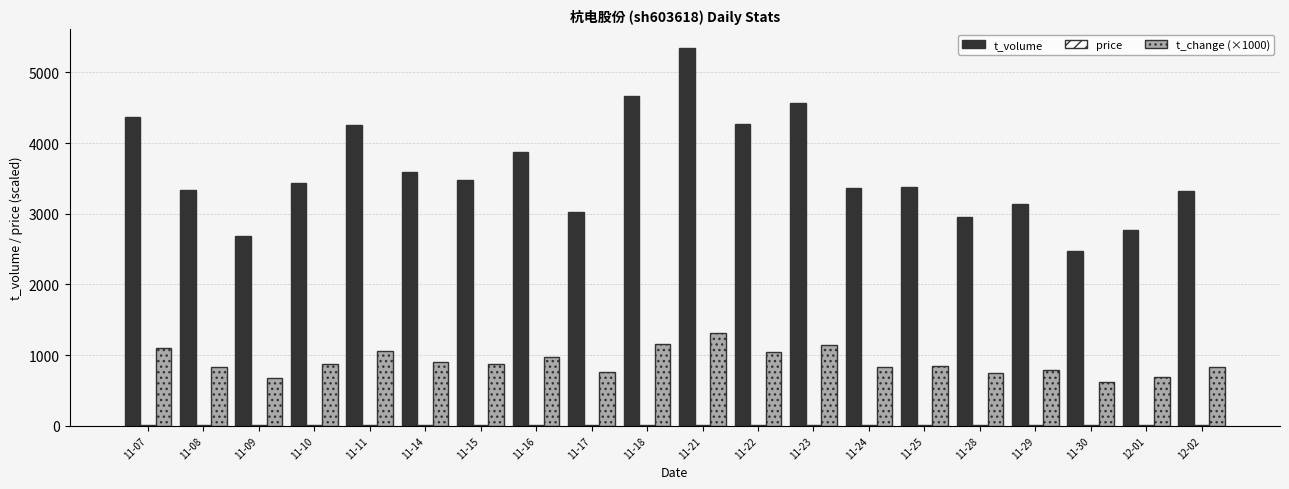

Which series has the largest total across all categories?

t_volume